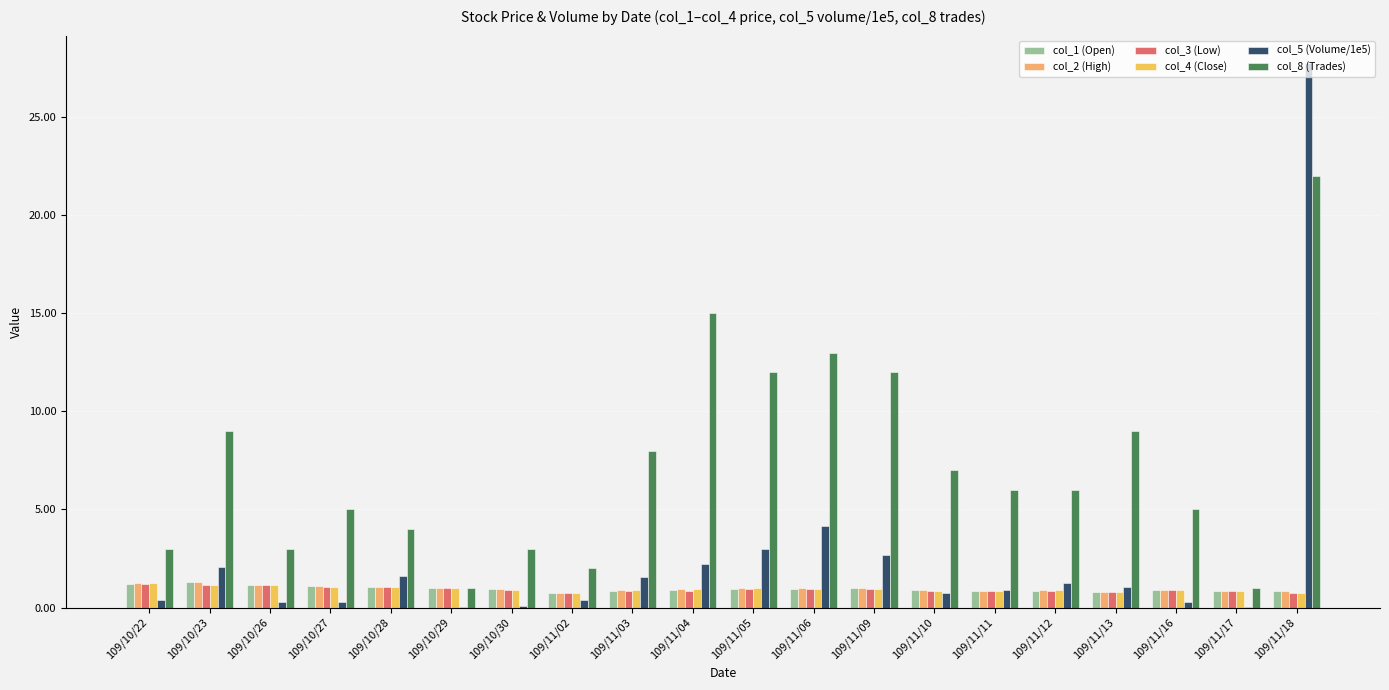

What is the maximum value for col_5 (Volume/1e5)?

27.8